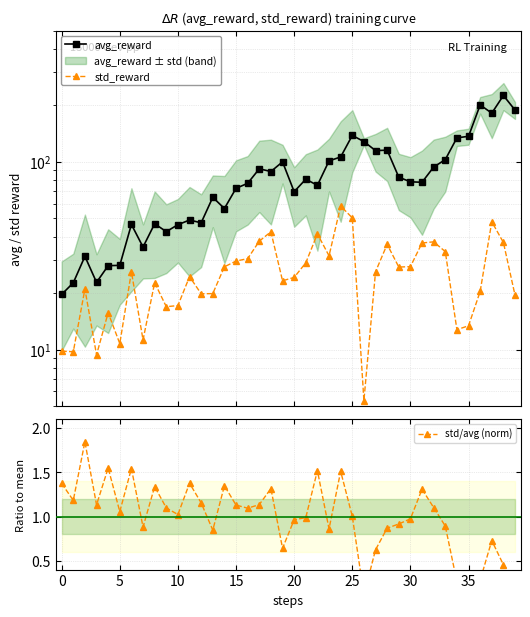

Reading left to right, list all the values displayed in this chart.

avg_reward: 19.7	22.7	31.4	22.8	28.0	28.1	46.4	35.2	46.8	42.5	46.3	49.0	47.4	64.8	56.4	72.3	76.9	91.8	88.8	100.0	69.4	80.9	75.0	101.2	106.2	138.2	128.2	114.8	115.4	82.9	78.3	77.9	93.8	102.8	134.2	136.8	201.0	181.7	225.7	188.7
std_reward: 9.8	9.7	21.0	9.4	15.7	10.8	26.0	11.3	22.7	16.9	17.2	24.5	19.8	19.9	27.6	29.6	30.5	37.8	42.4	23.3	24.3	29.0	41.4	31.6	58.2	50.3	5.4	26.0	36.4	27.5	27.7	37.0	37.5	33.3	12.8	13.4	20.4	48.0	37.2	19.5
std/avg (norm): 1.4	1.2	1.8	1.1	1.5	1.1	1.5	0.9	1.3	1.1	1.0	1.4	1.2	0.8	1.3	1.1	1.1	1.1	1.3	0.6	1.0	1.0	1.5	0.9	1.5	1.0	0.1	0.6	0.9	0.9	1.0	1.3	1.1	0.9	0.3	0.3	0.3	0.7	0.5	0.3